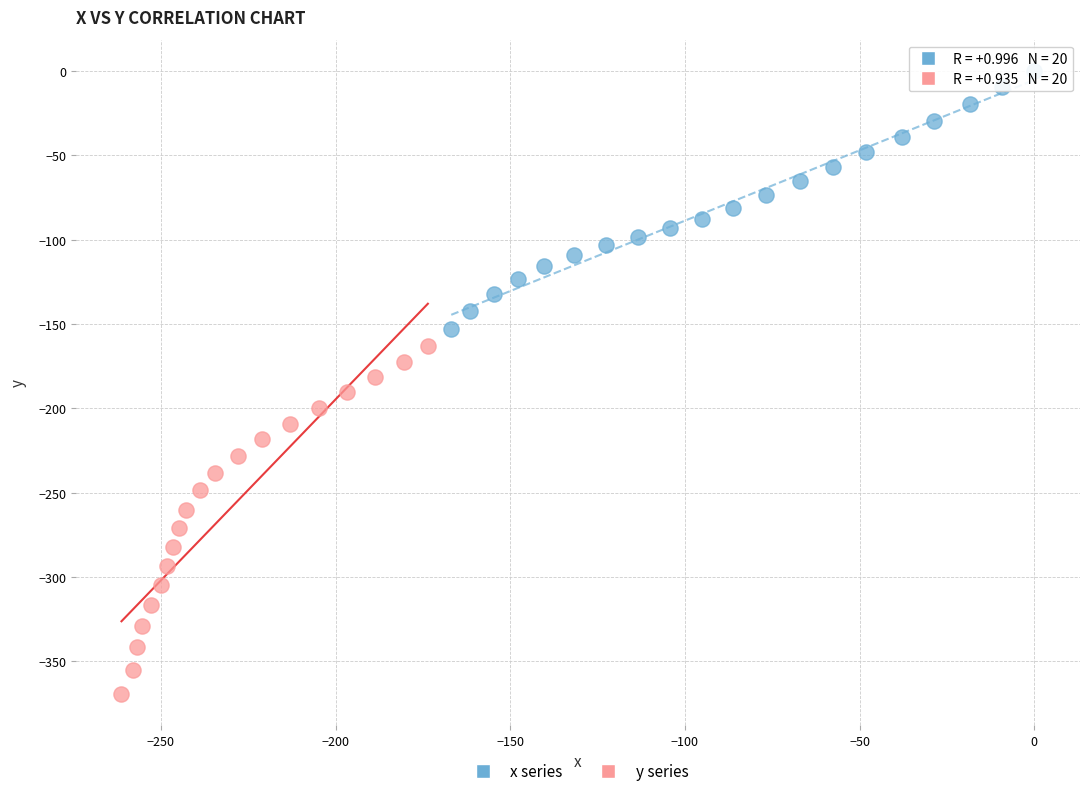

Which series has the largest Y range (max minus min)?

y series